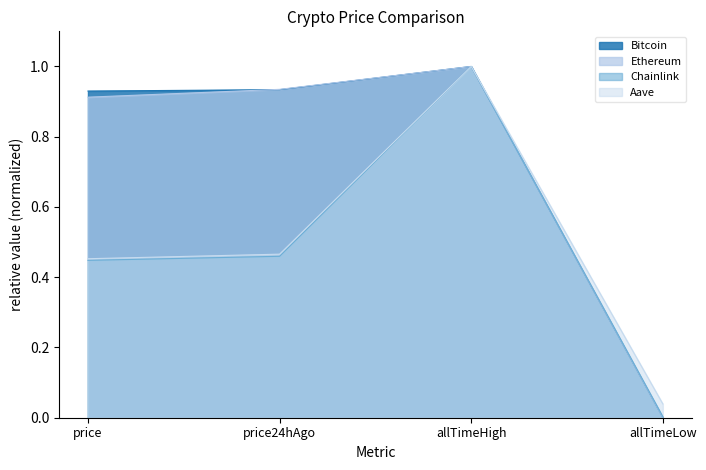

Does the chart display data point markers on the line(s)?

No